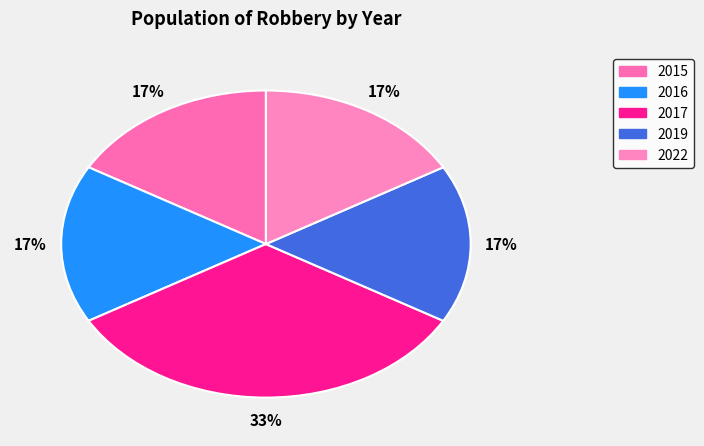

Rank the categories by value from lowest to highest.

2015, 2016, 2019, 2022, 2017